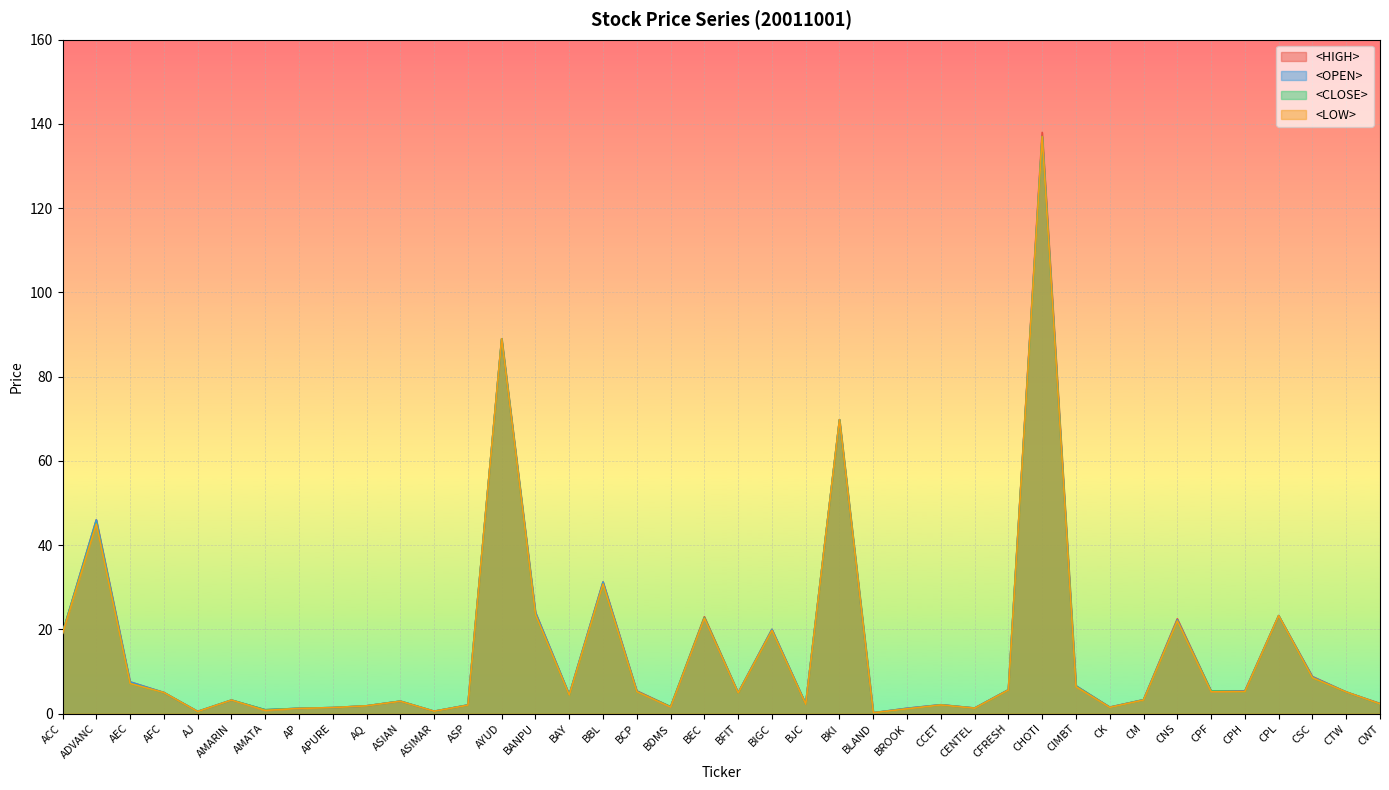

What is the difference between the <LOW> values at CHOTI and ADVANC?

92.0